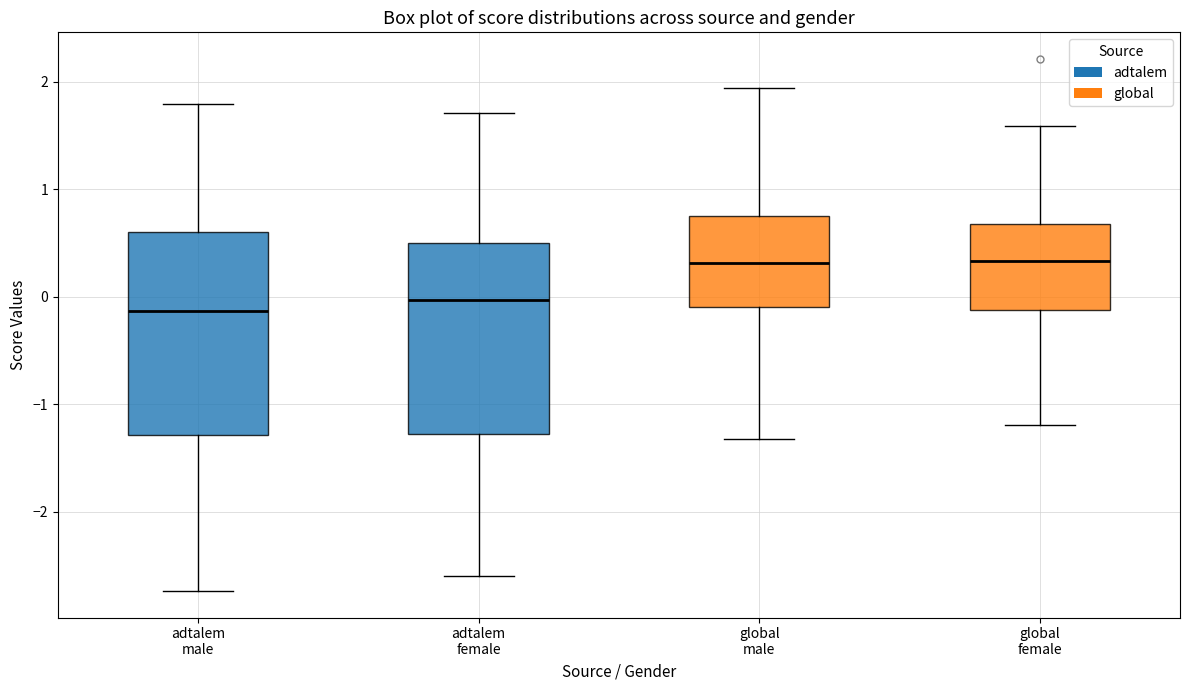

Reading left to right, read every box against the y-axis: the position of its median line, the range the box covers, and the ends of its whiskers. The values are not printed on the chart, so give them approximately, as read against the axis.

adtalem male: median -0.1, box -1.3 to 0.6, whiskers -2.7 to 1.8
adtalem female: median 0.0, box -1.3 to 0.5, whiskers -2.6 to 1.7
global male: median 0.3, box -0.1 to 0.8, whiskers -1.3 to 1.9
global female: median 0.3, box -0.1 to 0.7, whiskers -1.2 to 1.6